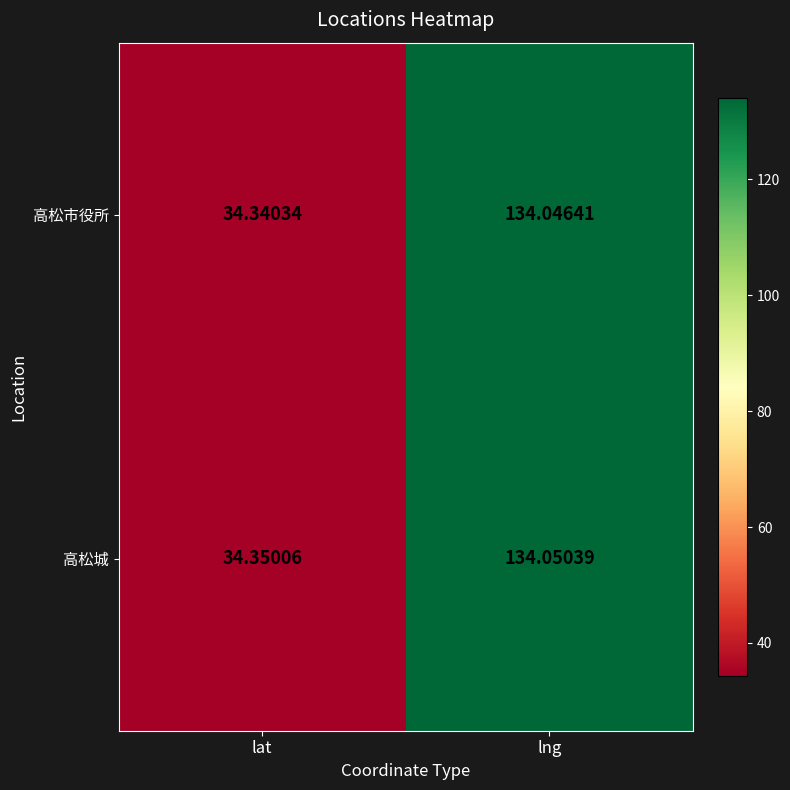

Rank the series by their maximum value, from lowest to highest.

高松市役所, 高松城